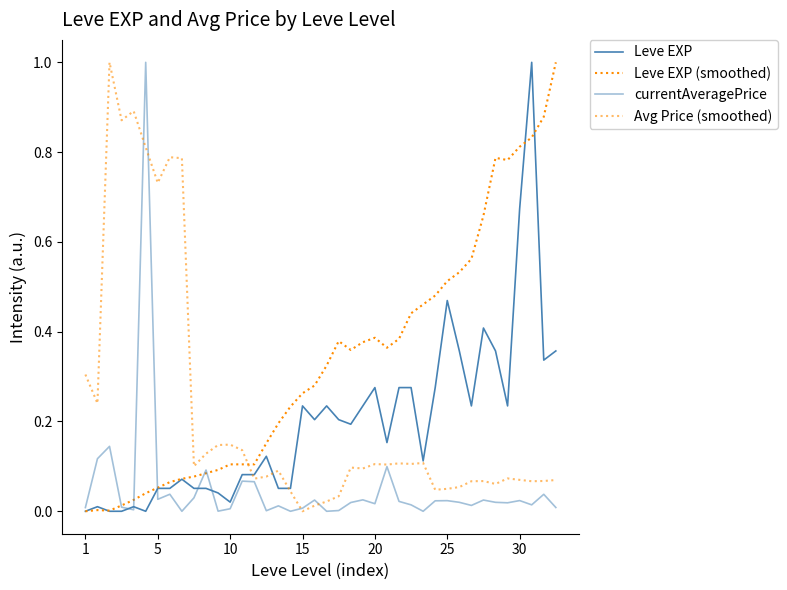

Reading left to right, extract all data points from this chart.

Leve EXP: 0.0	0.0	0.0	0.0	0.0	0.0	0.1	0.1	0.1	0.1	0.1	0.0	0.0	0.1	0.1	0.1	0.1	0.1	0.2	0.2	0.2	0.2	0.2	0.2	0.3	0.2	0.3	0.3	0.1	0.3	0.5	0.4	0.2	0.4	0.4	0.2	0.7	1.0	0.3	0.4
Leve EXP (smoothed): 0.0	0.0	0.0	0.0	0.0	0.0	0.1	0.1	0.1	0.1	0.1	0.1	0.1	0.1	0.1	0.2	0.2	0.2	0.3	0.3	0.3	0.4	0.4	0.4	0.4	0.4	0.4	0.4	0.5	0.5	0.5	0.5	0.6	0.7	0.8	0.8	0.8	0.8	0.9	1.0
currentAveragePrice: 0.0	0.1	0.1	0.0	0.0	1.0	0.0	0.0	0.0	0.0	0.1	0.0	0.0	0.1	0.1	0.0	0.0	0.0	0.0	0.0	0.0	0.0	0.0	0.0	0.0	0.1	0.0	0.0	0.0	0.0	0.0	0.0	0.0	0.0	0.0	0.0	0.0	0.0	0.0	0.0
Avg Price (smoothed): 0.3	0.2	1.0	0.9	0.9	0.8	0.7	0.8	0.8	0.1	0.1	0.1	0.1	0.1	0.1	0.1	0.1	0.0	0.0	0.0	0.0	0.0	0.1	0.1	0.1	0.1	0.1	0.1	0.1	0.0	0.1	0.1	0.1	0.1	0.1	0.1	0.1	0.1	0.1	0.1